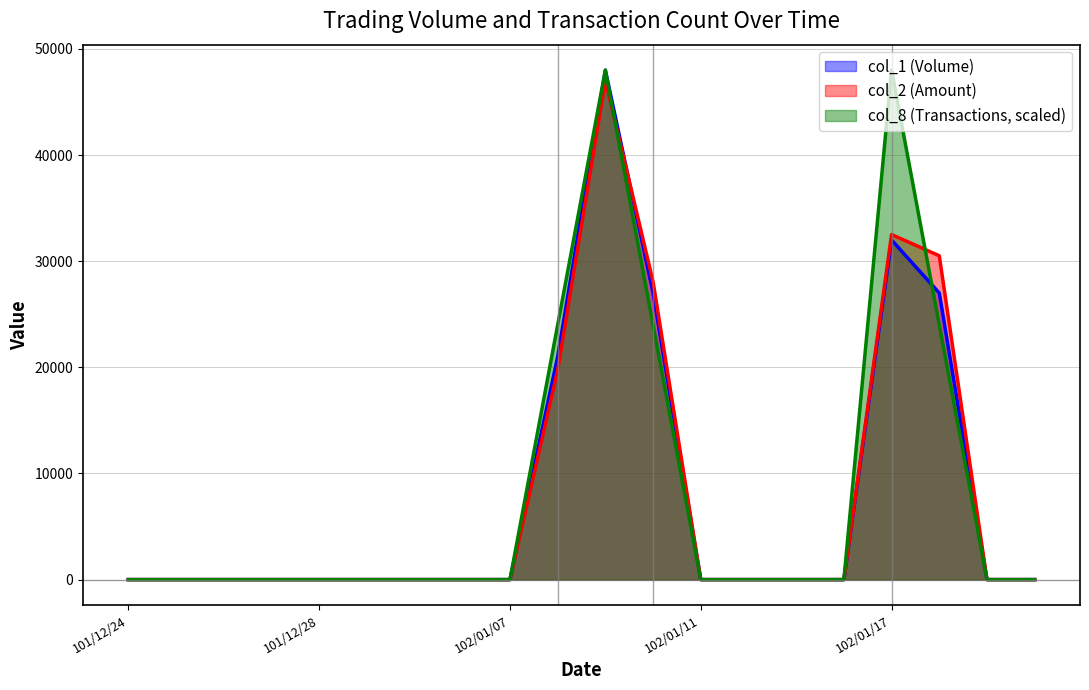

What is the maximum value shown in the chart?

48000